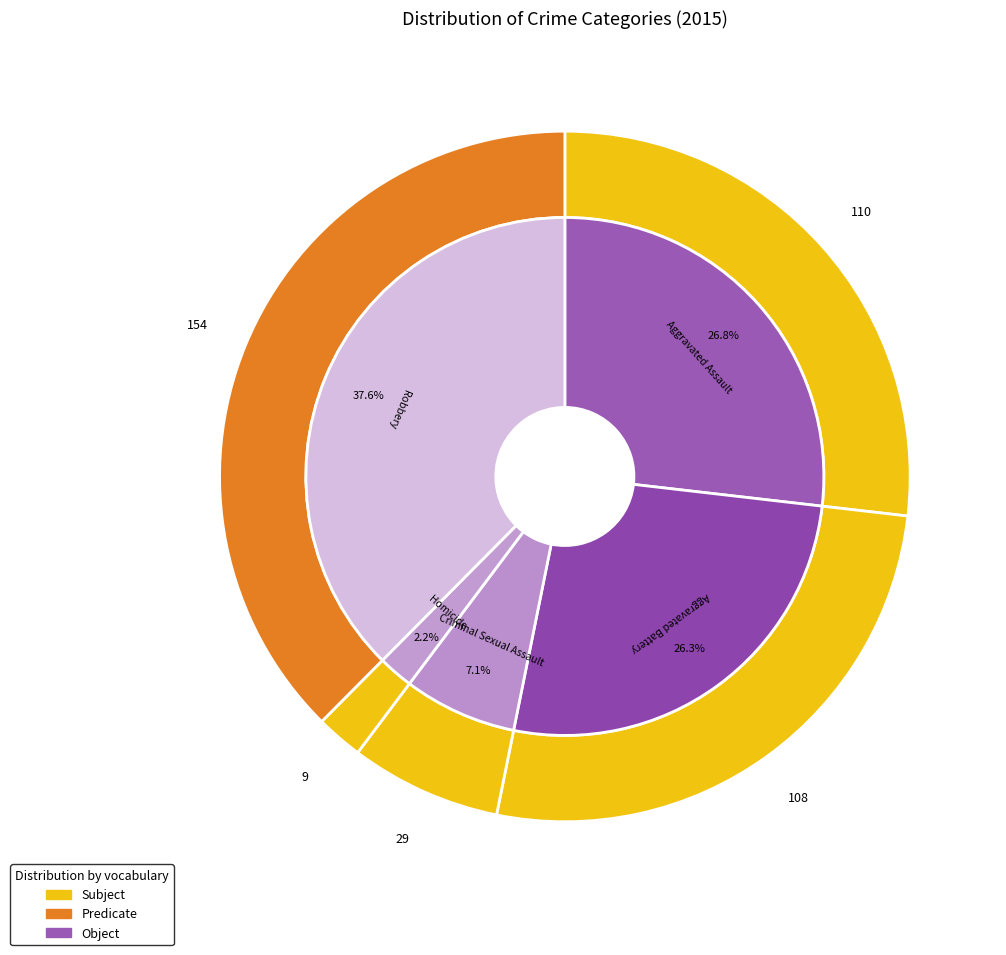

What is the change in value from Homicide to Robbery?

+145